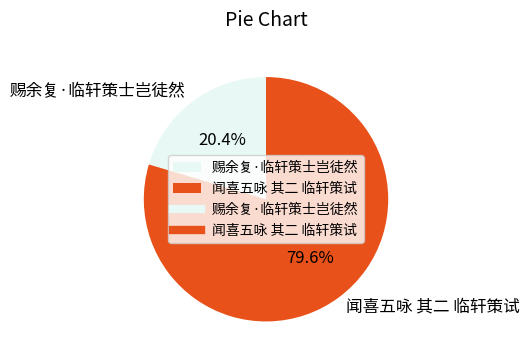

Which has a higher value, 闻喜五咏 其二 临轩策试 or 赐余复·临轩策士岂徒然?

闻喜五咏 其二 临轩策试